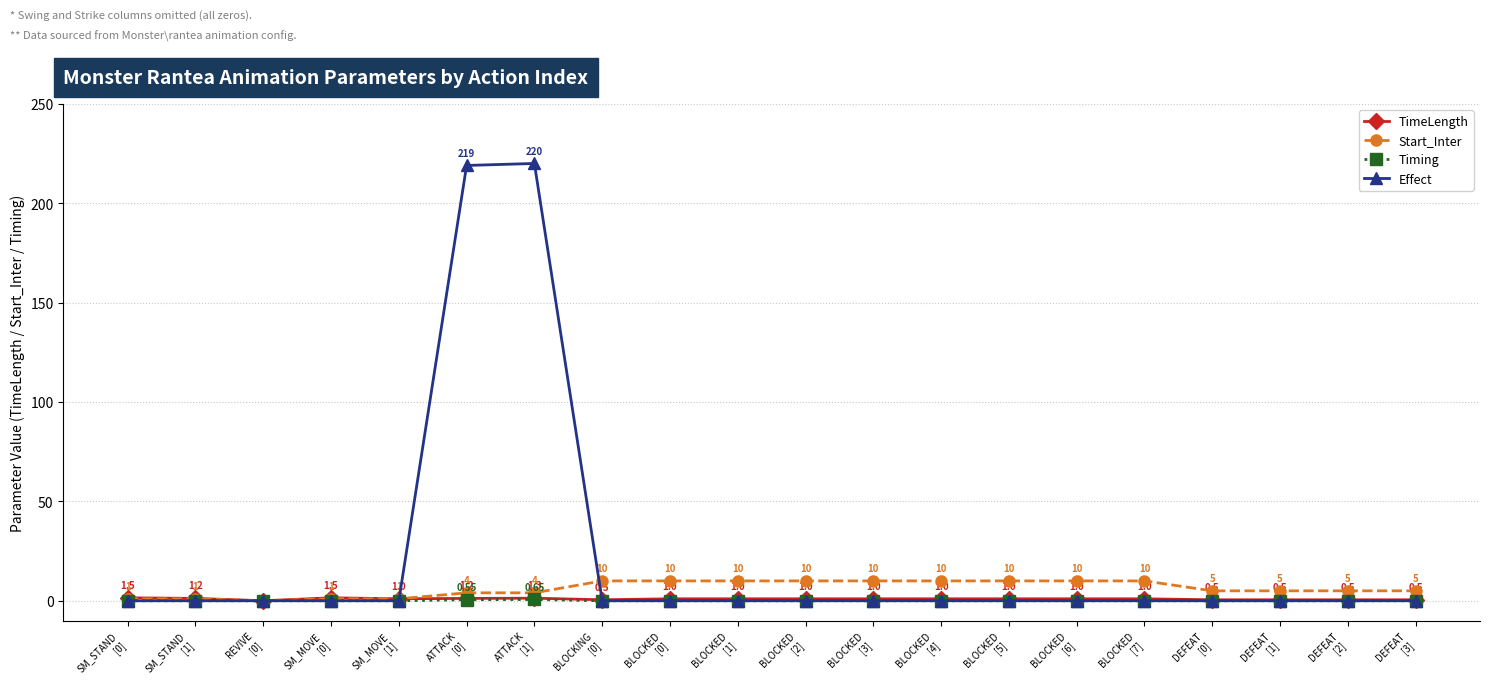

Read the Start_Inter value at SM_MOVE
[0].

1.0